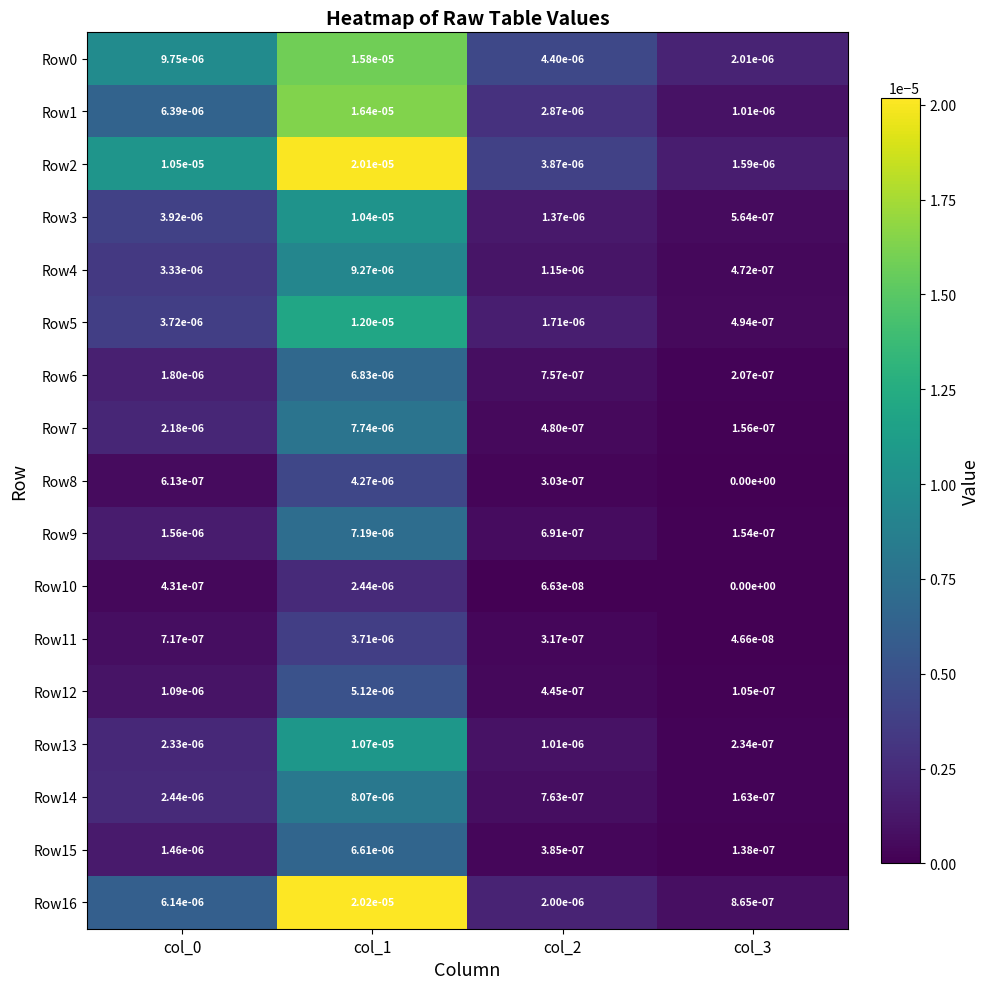

Is the value of Row4 at col_3 greater than the value of Row7 at col_3?

Yes